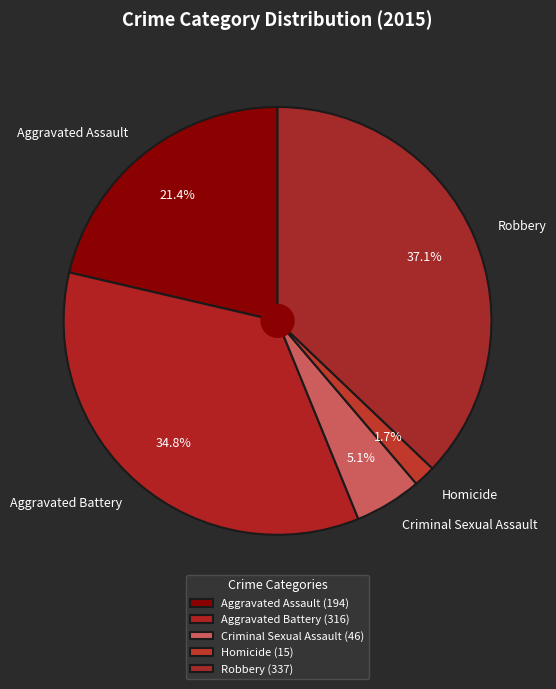

What percentage is the Criminal Sexual Assault slice, to the nearest percent?

5%